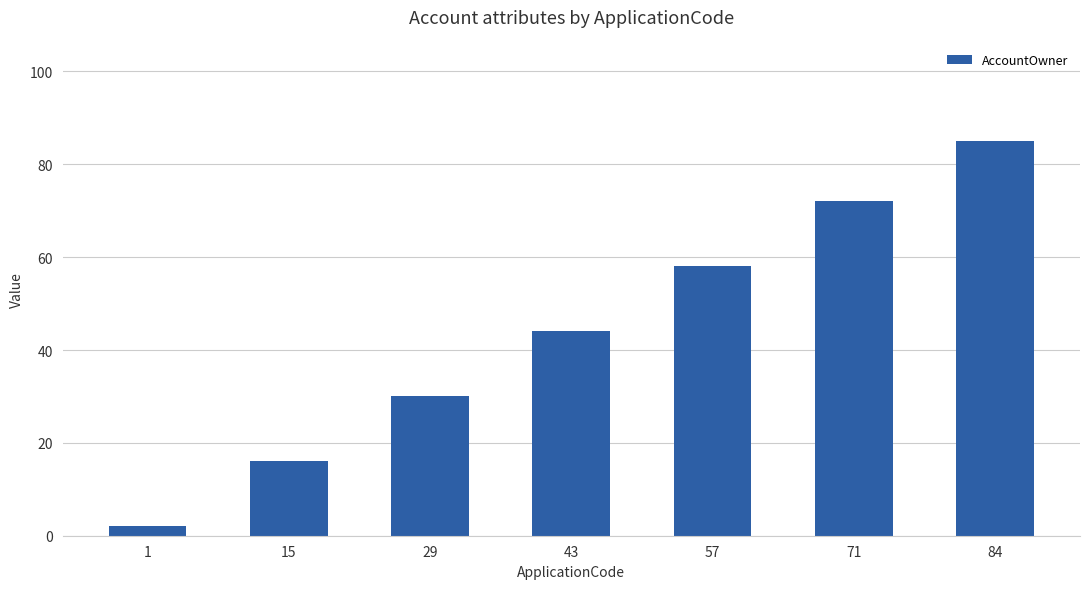

What is the ratio of the value at 29 to the value at 43?

0.7